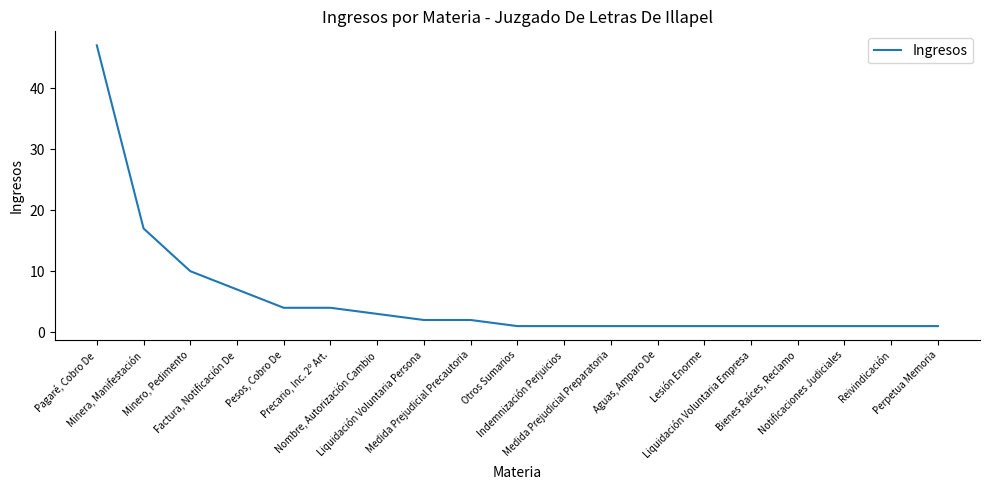

The chart shows a value of 1 at Aguas, Amparo De. True or false?

True